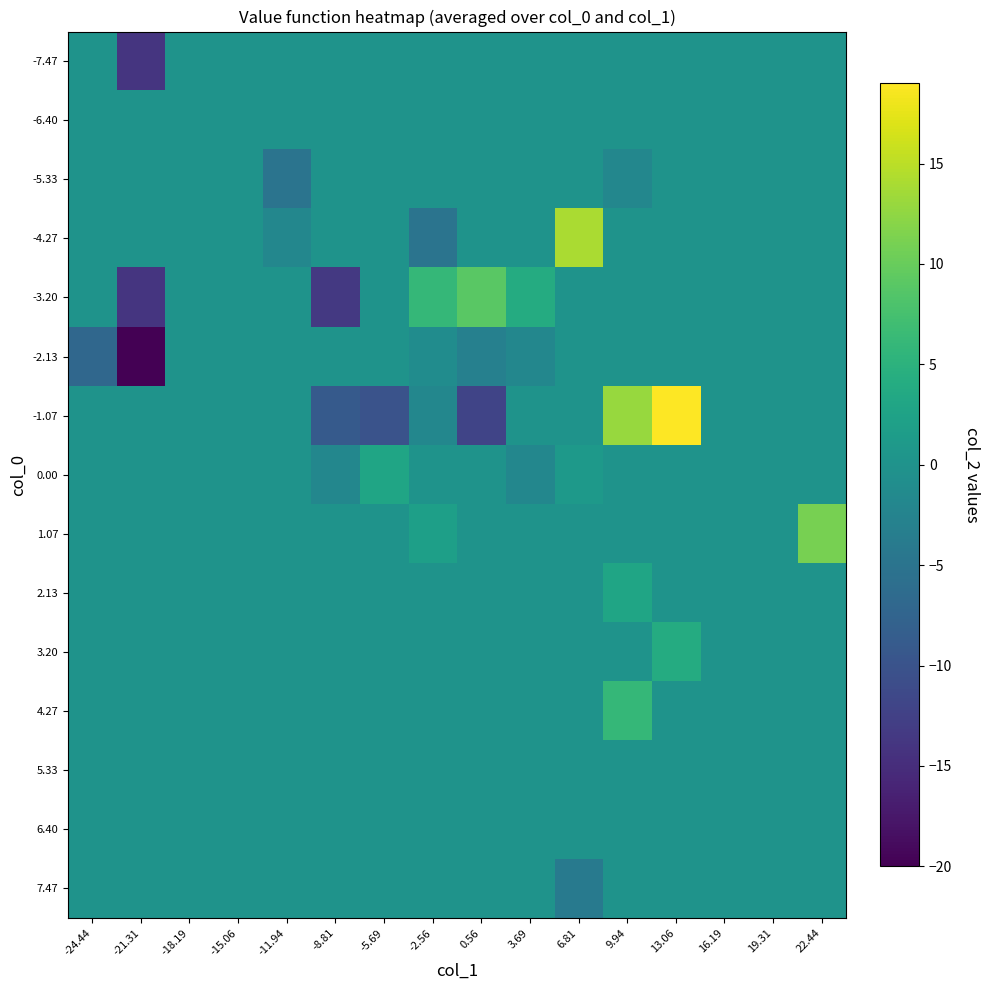

Which label corresponds to the largest value in the chart?

13.06